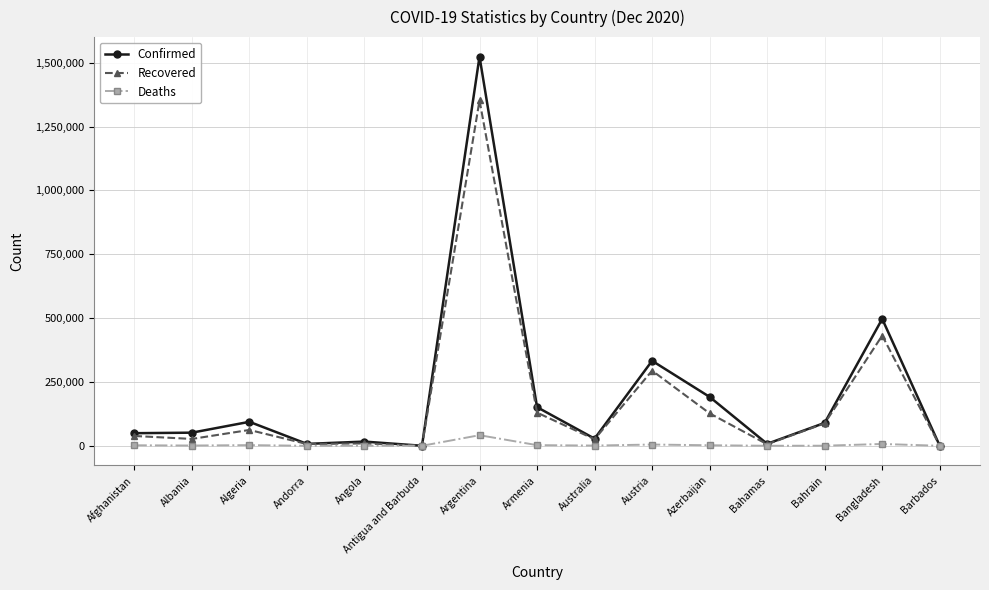

Rank the series by their maximum value, from highest to lowest.

Confirmed, Recovered, Deaths